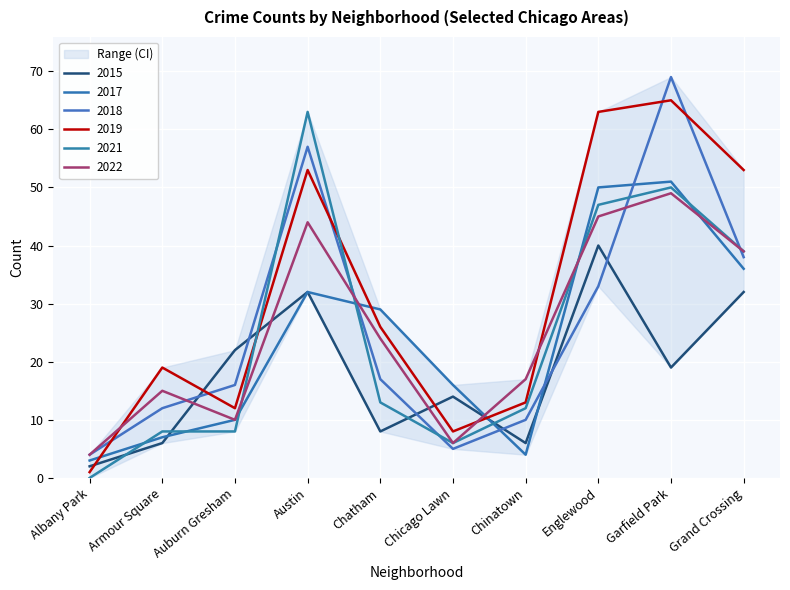

What is the spread (max minus min) of values at Armour Square?

13